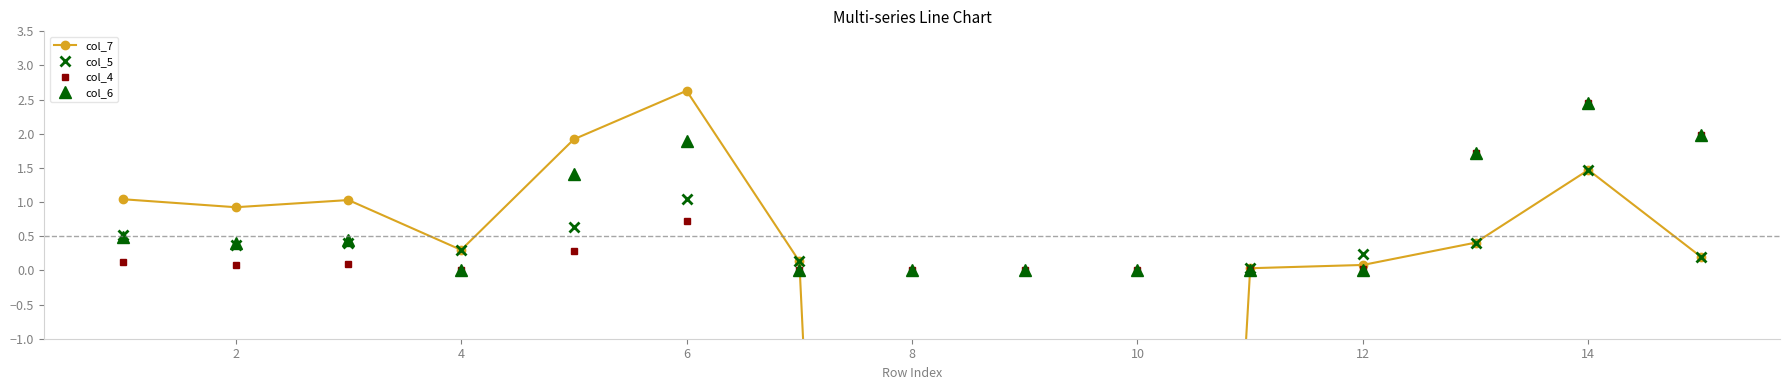

The col_6 series shows 1.6 at 10. True or false?

False